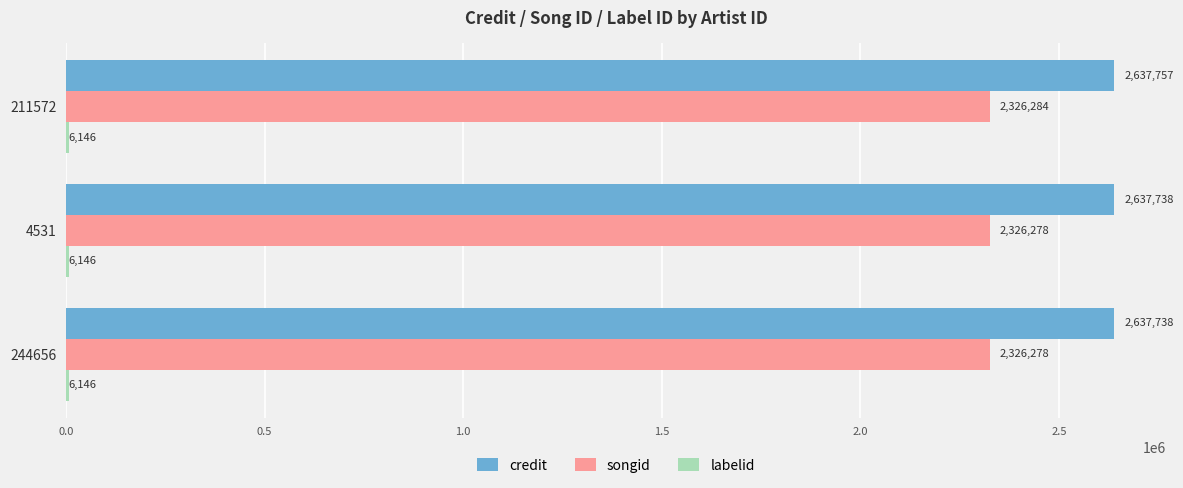

The value of credit at 244656 is 1311939. True or false?

False